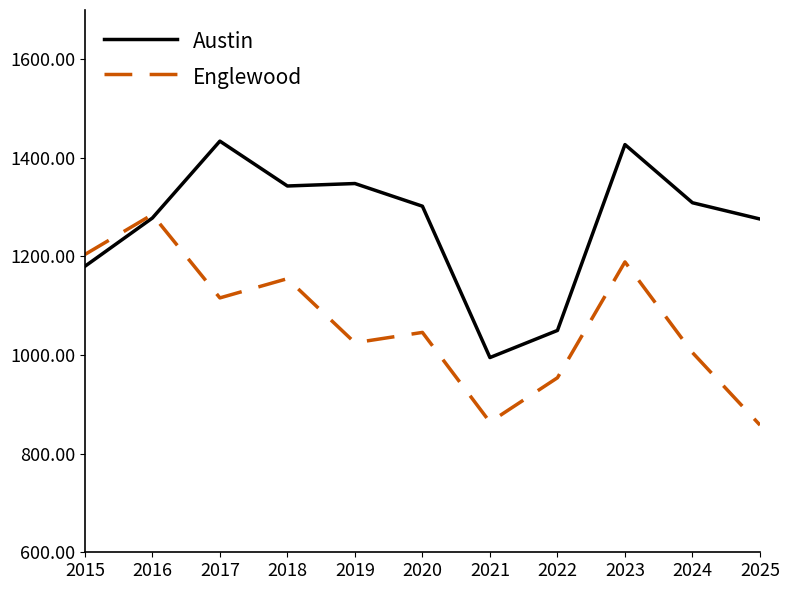

How many lines are shown in the chart?

2